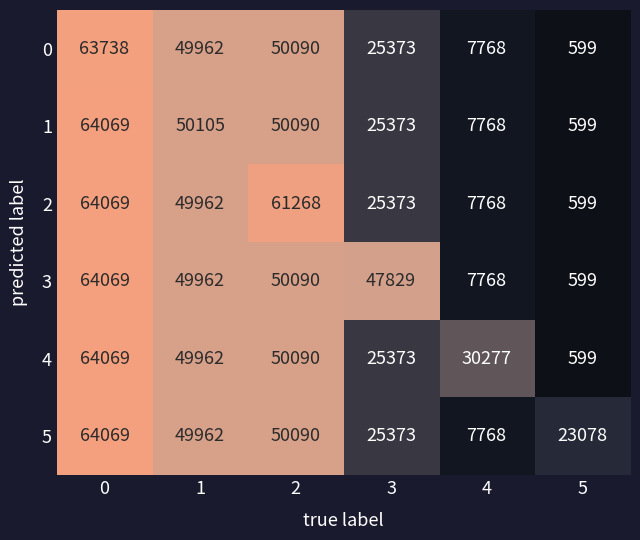

What is the maximum value shown in the chart?

64069